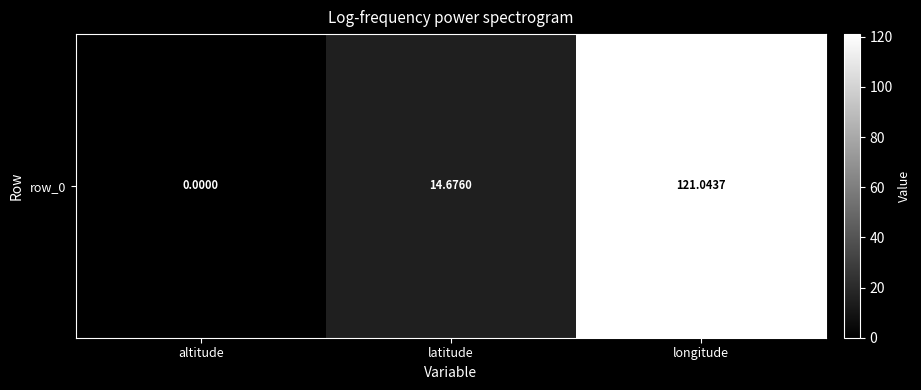

Reading left to right, what are all the values shown in this chart?

0.0	14.7	121.0